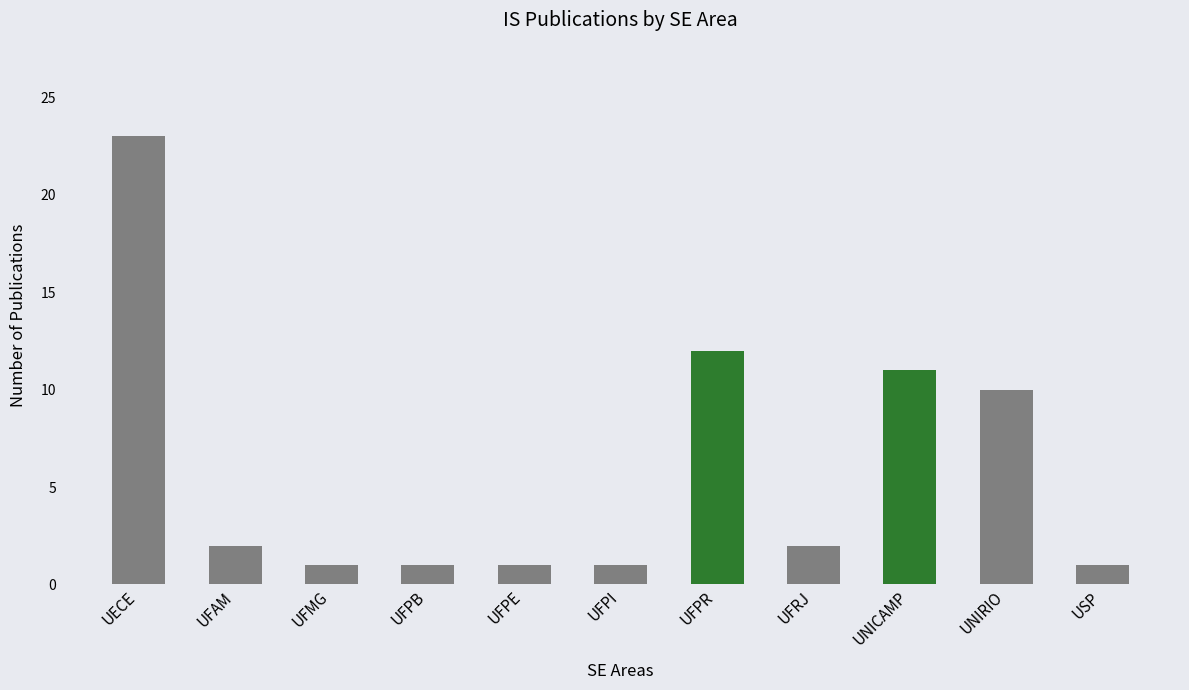

The value at UECE is 23. True or false?

True